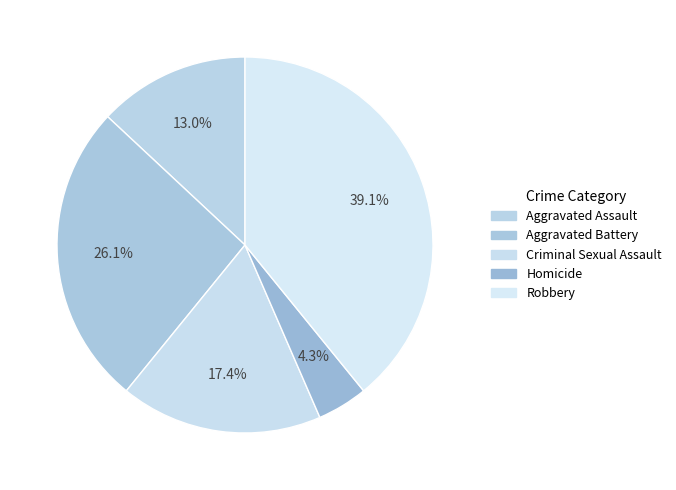

The Criminal Sexual Assault slice represents 29% of the pie. True or false?

False